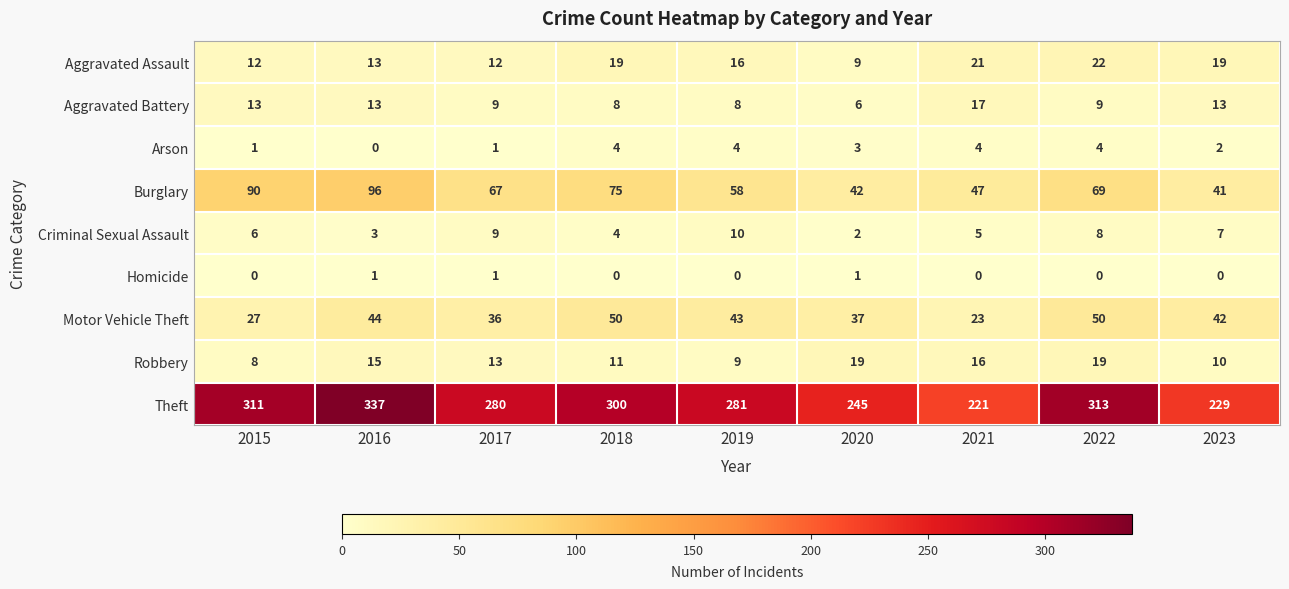

What is the average value of the Aggravated Assault series?

16